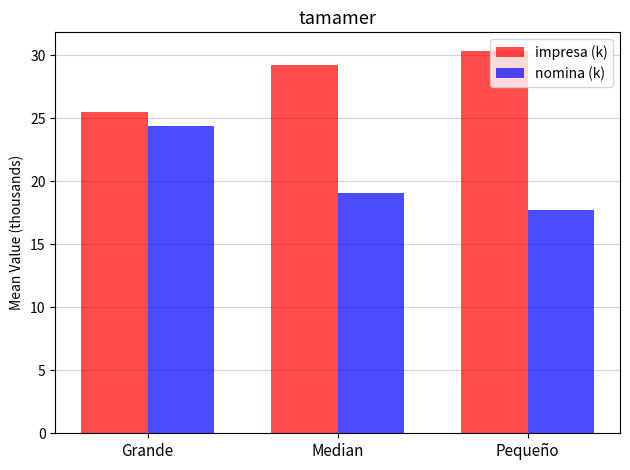

How many data points in impresa (k) are above 29?

2